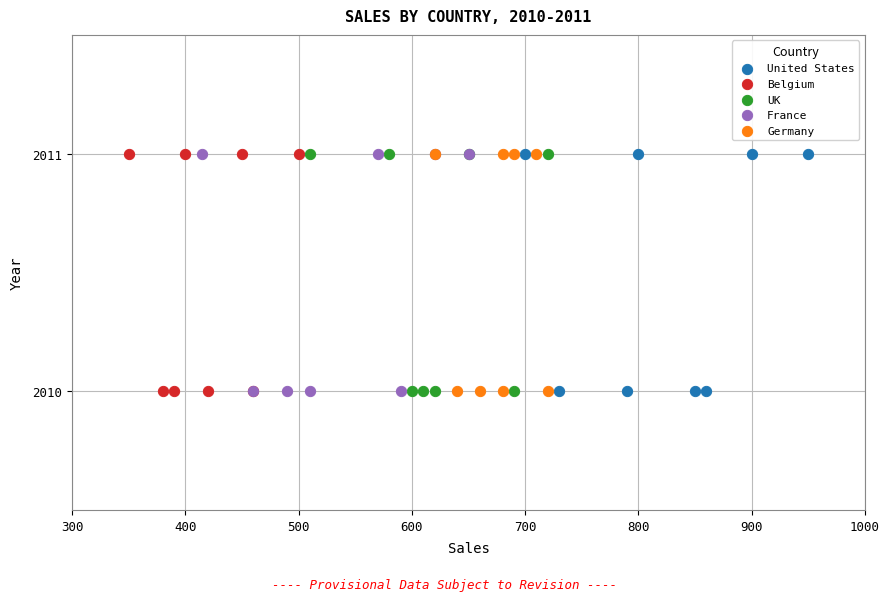

What are all the series names shown in the legend?

United States, Belgium, UK, France, Germany